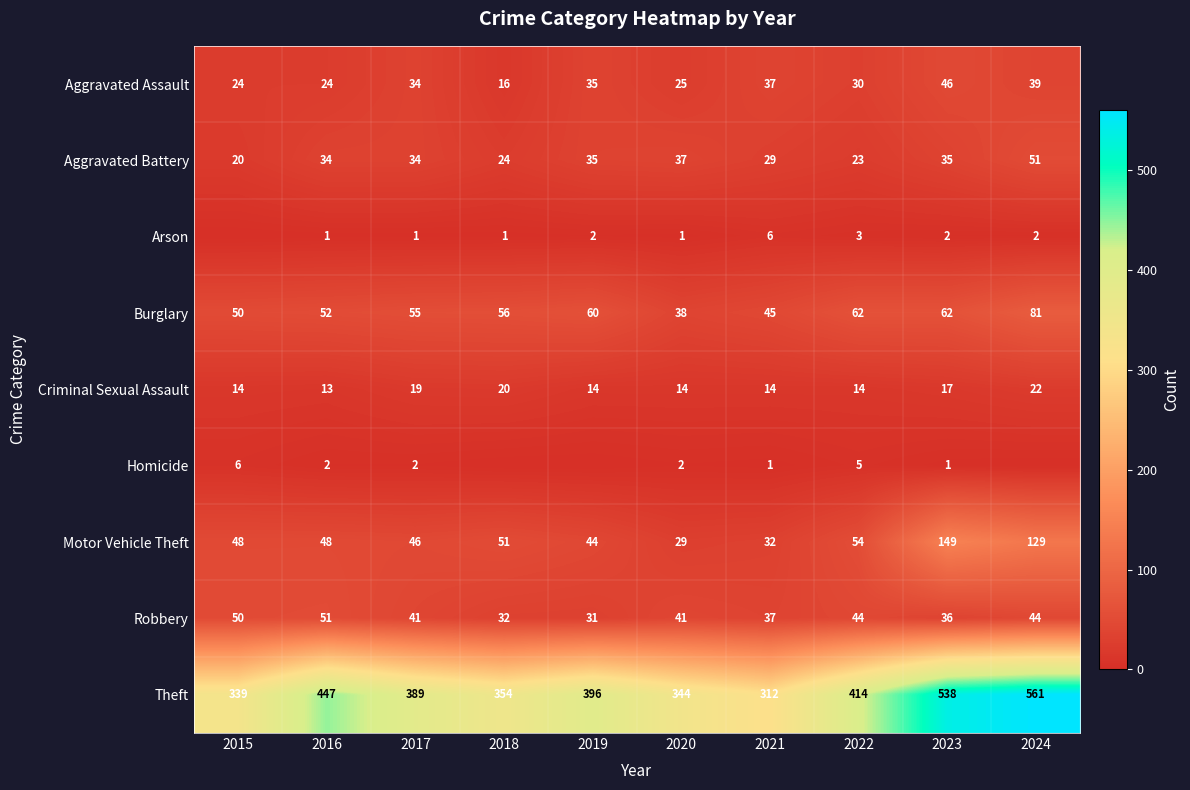

Where does the Burglary series first go above 56?

2019